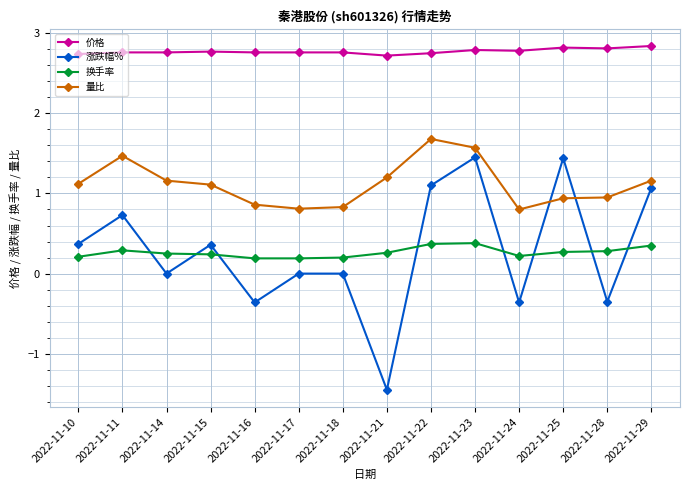

True or false: 量比 and 价格 intersect in this chart.

False